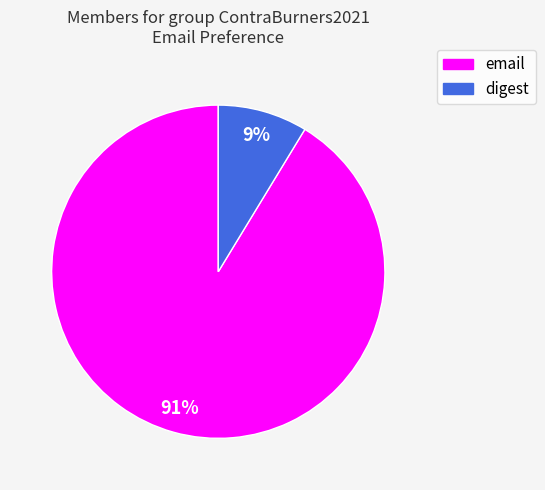

How many slices are in this pie chart?

2